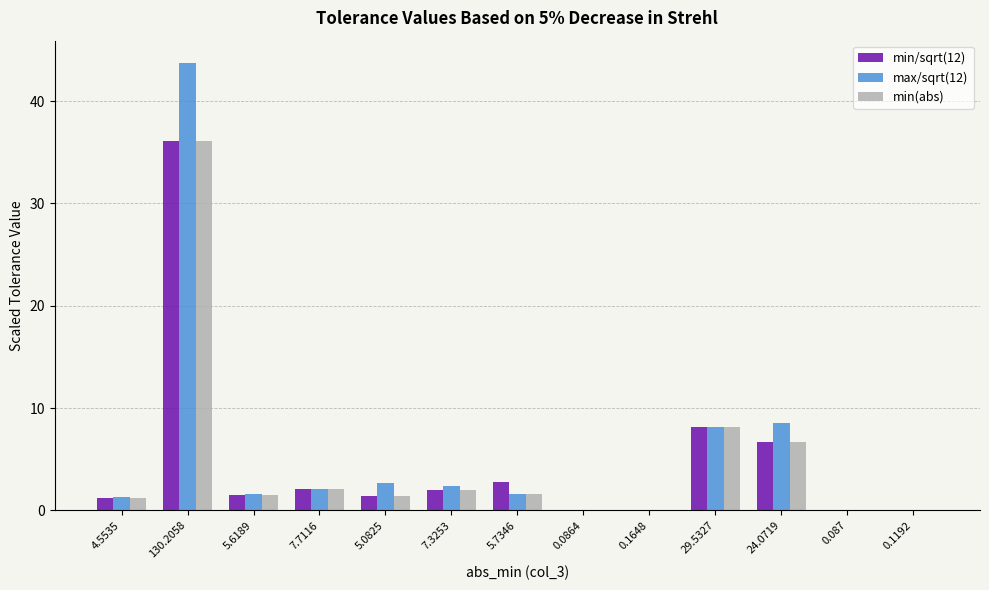

What is the highest value of the max/sqrt(12) series?

43.7